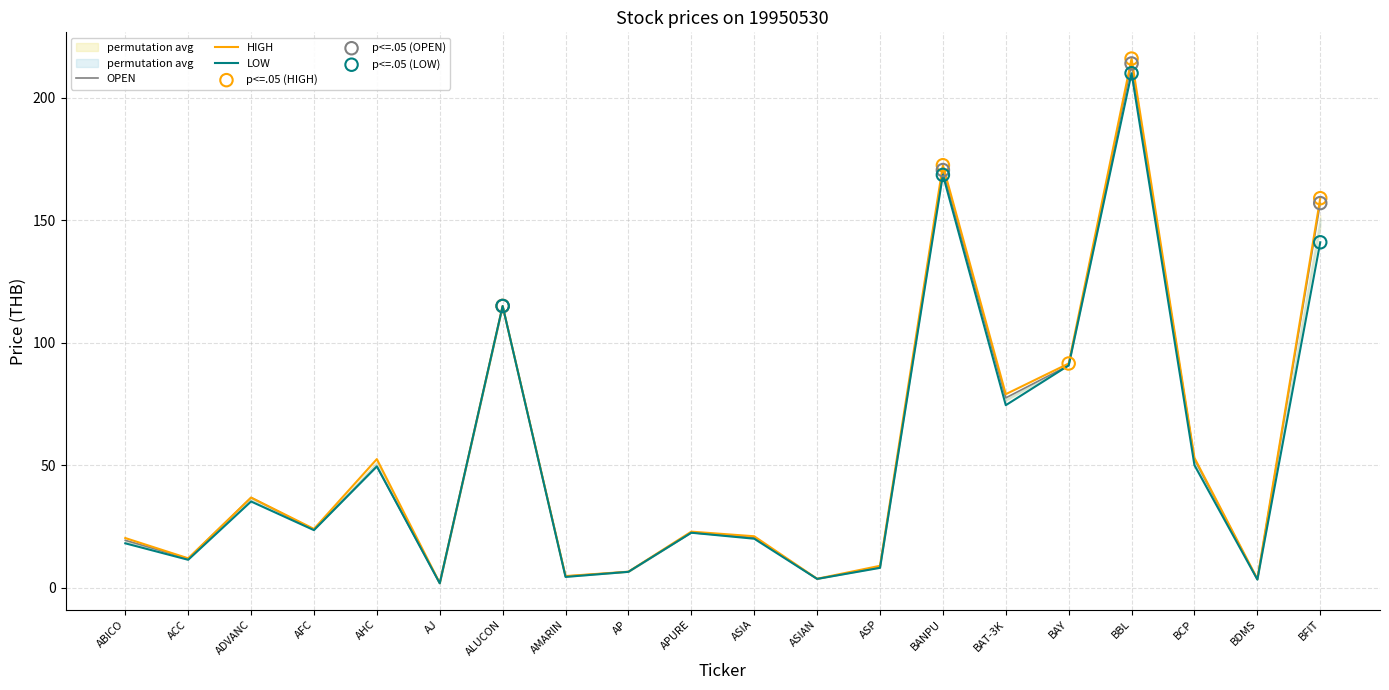

Which series contains the highest Y value?

HIGH